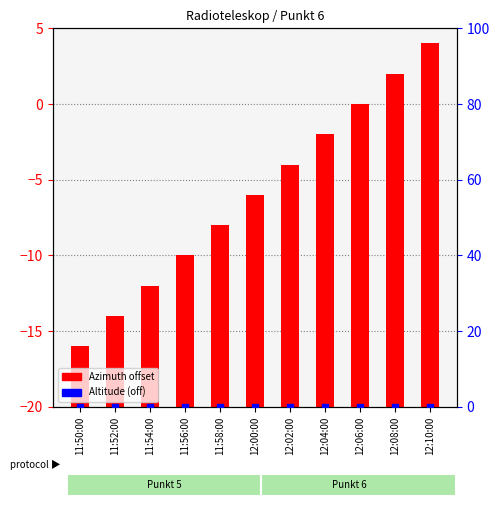

What are all the series names shown in the legend?

Azimuth offset, Altitude (off)